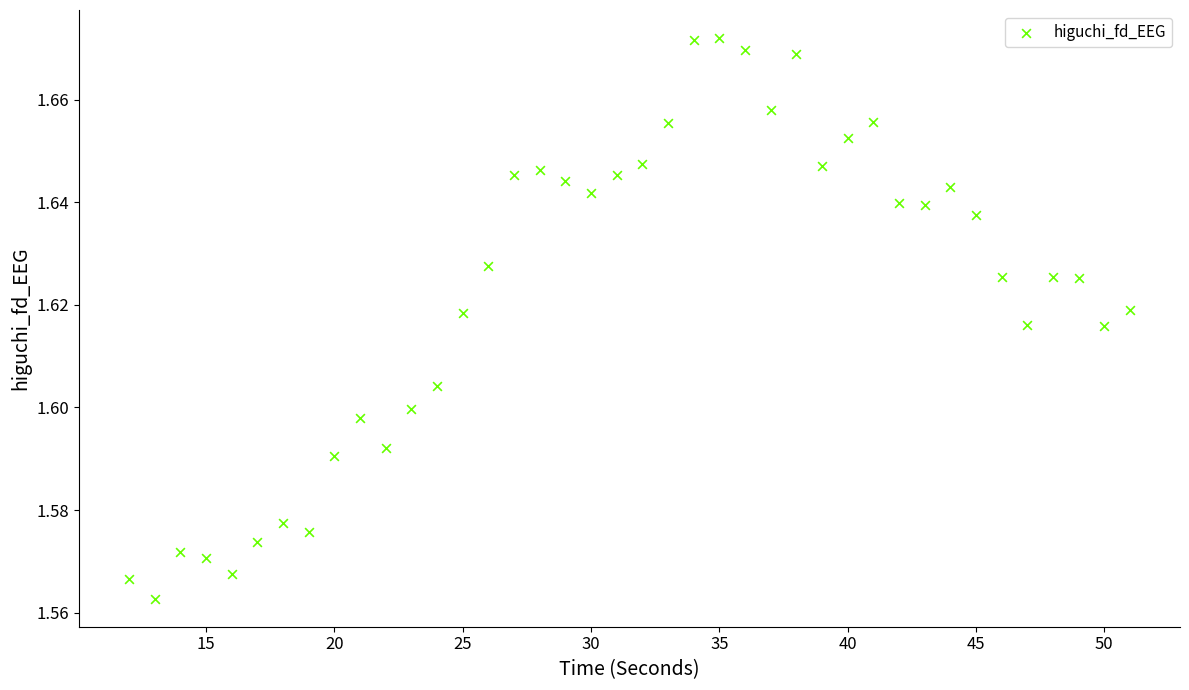

What is the range of X values (max minus min)?

39.0